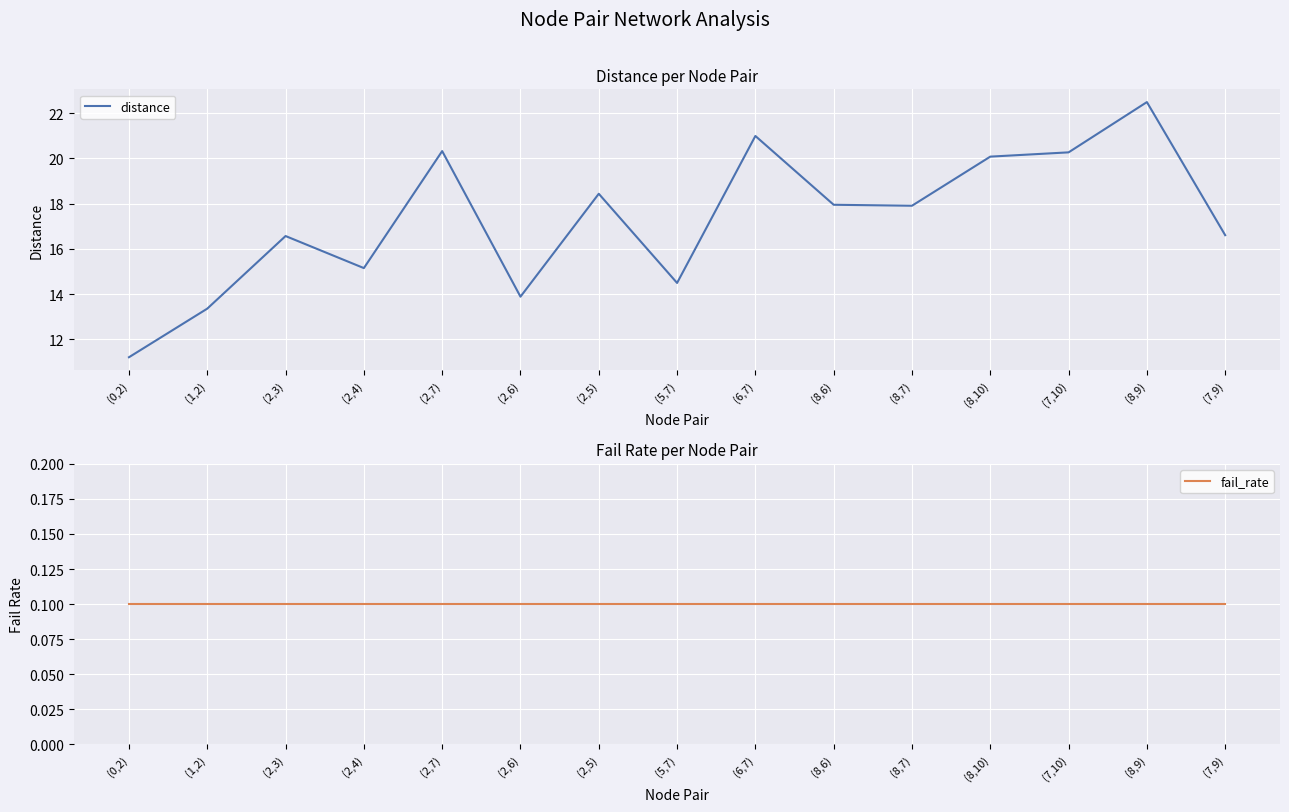

At which label does fail_rate reach its minimum?

(0,2)